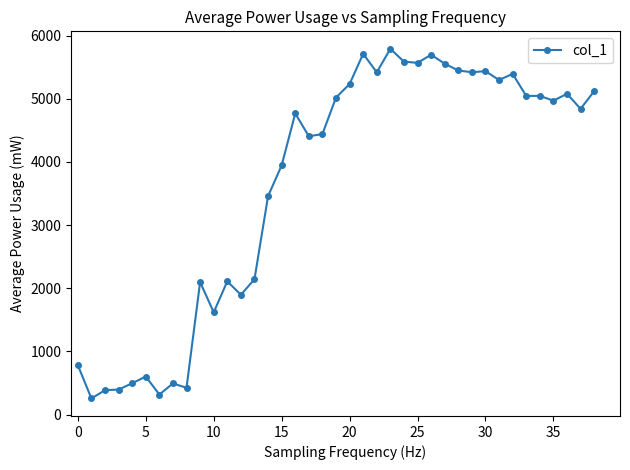

What is the smallest value displayed?

255.3